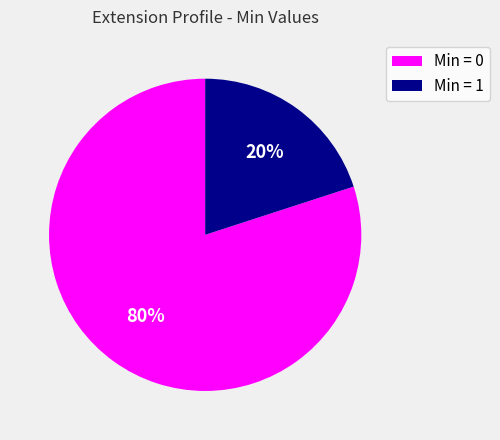

Which has a higher value, Min = 0 or Min = 1?

Min = 0